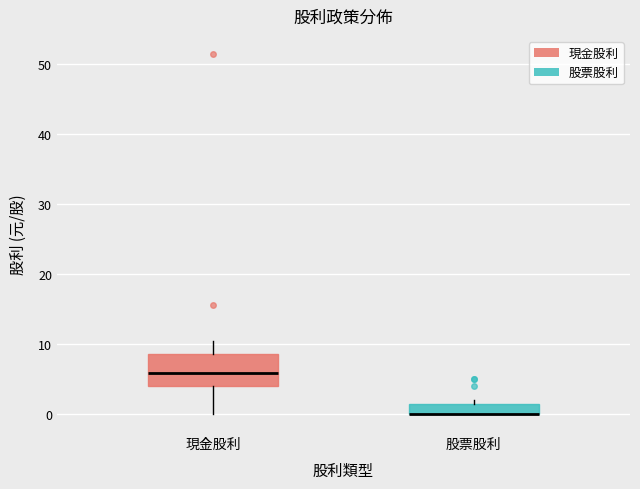

Comparing the boxes themselves (not the whiskers), which one is the tallest?

現金股利